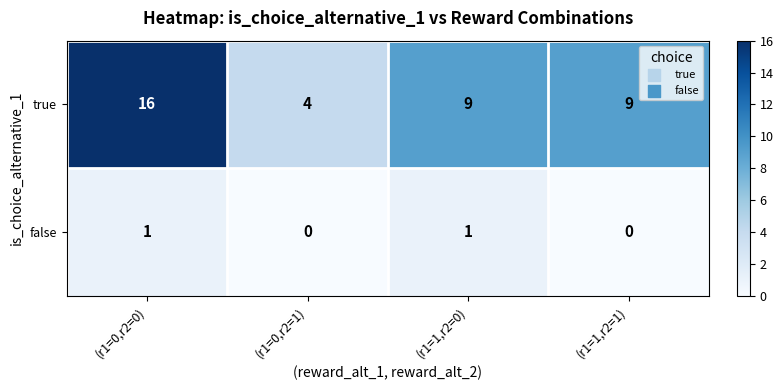

How many data points does each series have?

4